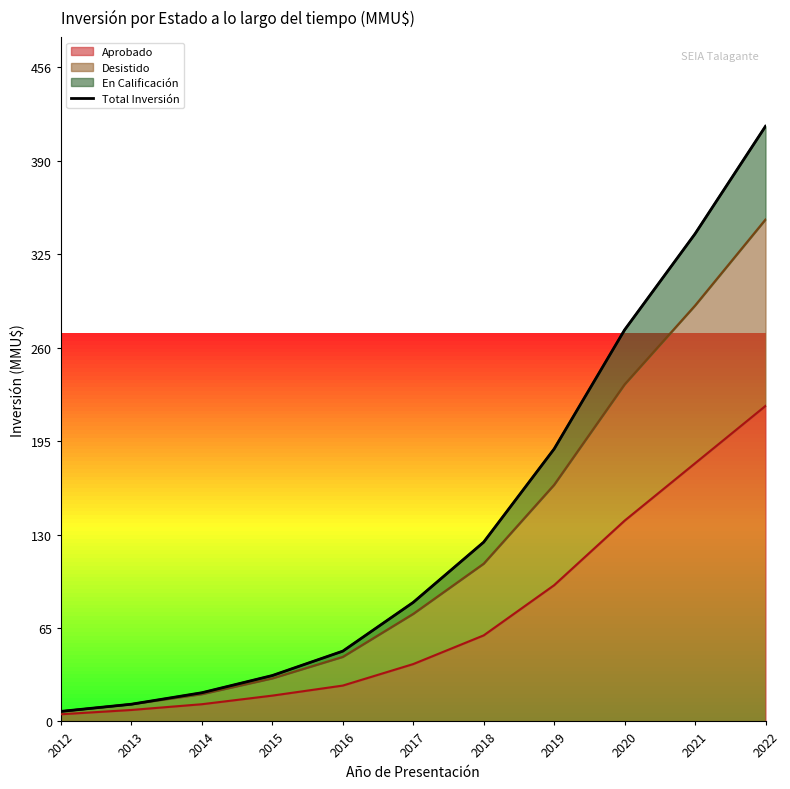

Approximately how many times larger is the value at 2018 compared to 2014?

6.2